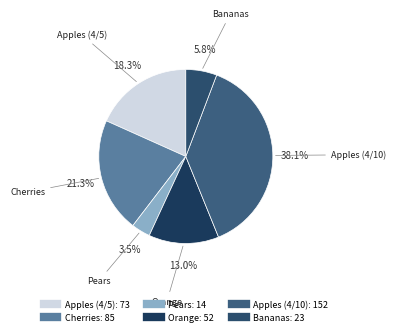

To the nearest percent, what portion does Apples (4/5) represent?

18%